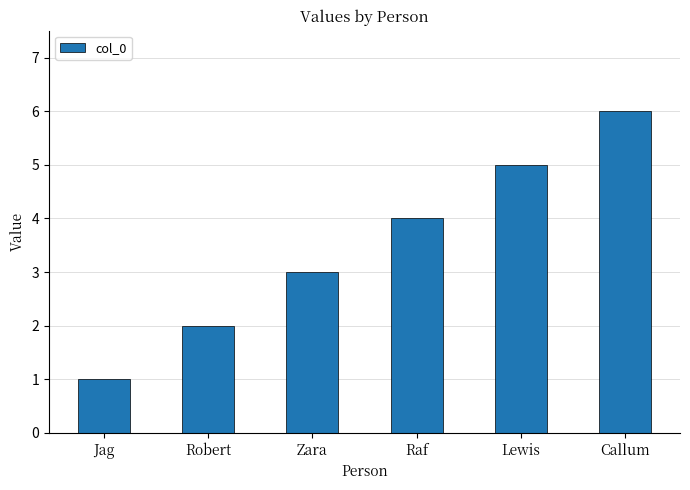

Is it true that the value at Jag is 2?

False